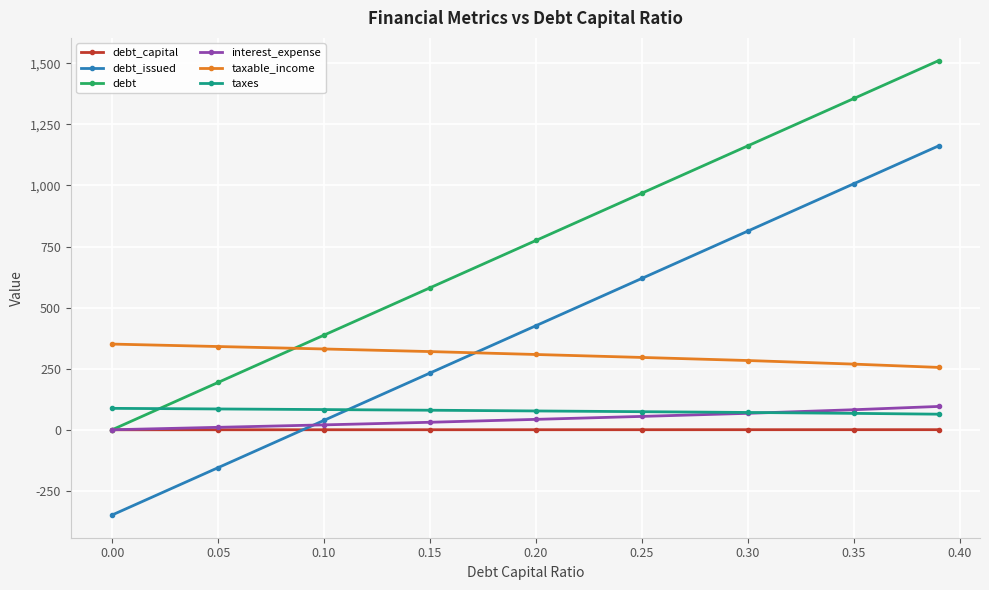

What is the highest value of the debt_issued series?

1162.3